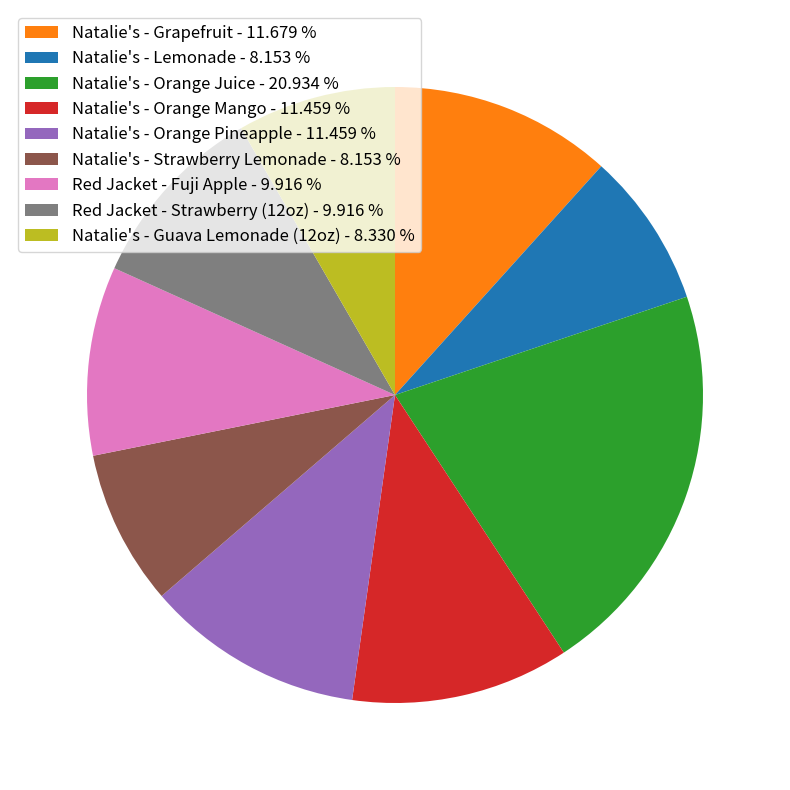

True or false: Natalie's - Orange Pineapple accounts for 6% of the total.

False